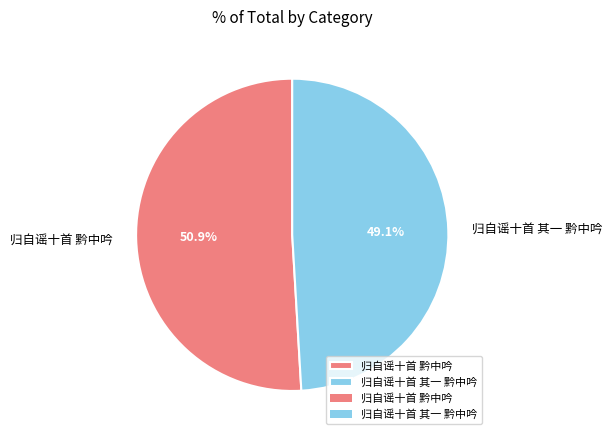

Is it true that 归自谣十首 其一 黔中吟 is 49% of the pie?

True